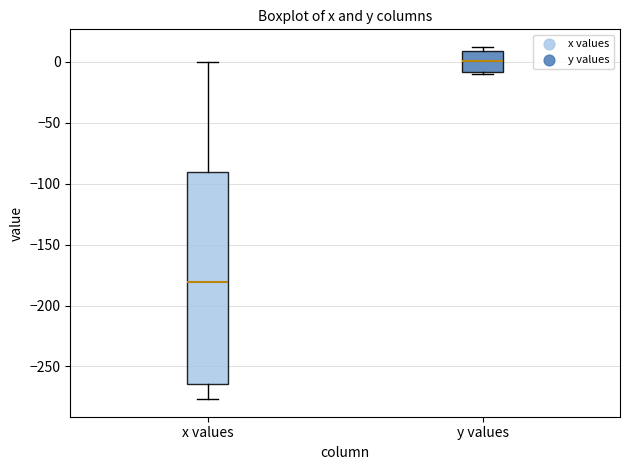

Which box is the tallest, from its lower edge to its upper edge?

x values